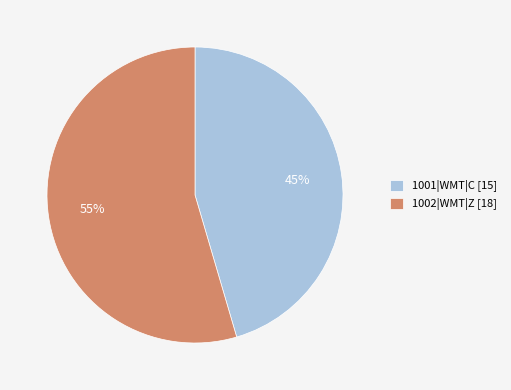

To the nearest percent, what is the average slice percentage?

50%